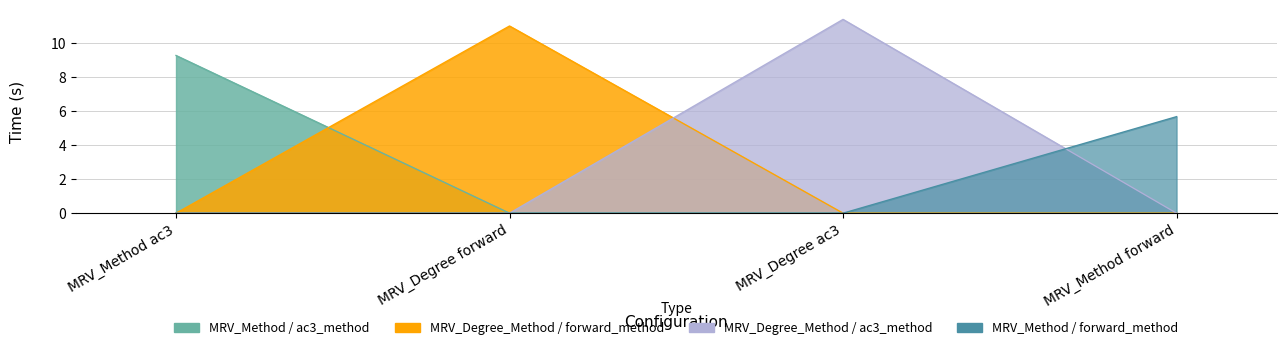

Where is the first local maximum for MRV_Degree_Method / ac3_method?

MRV_Degree ac3